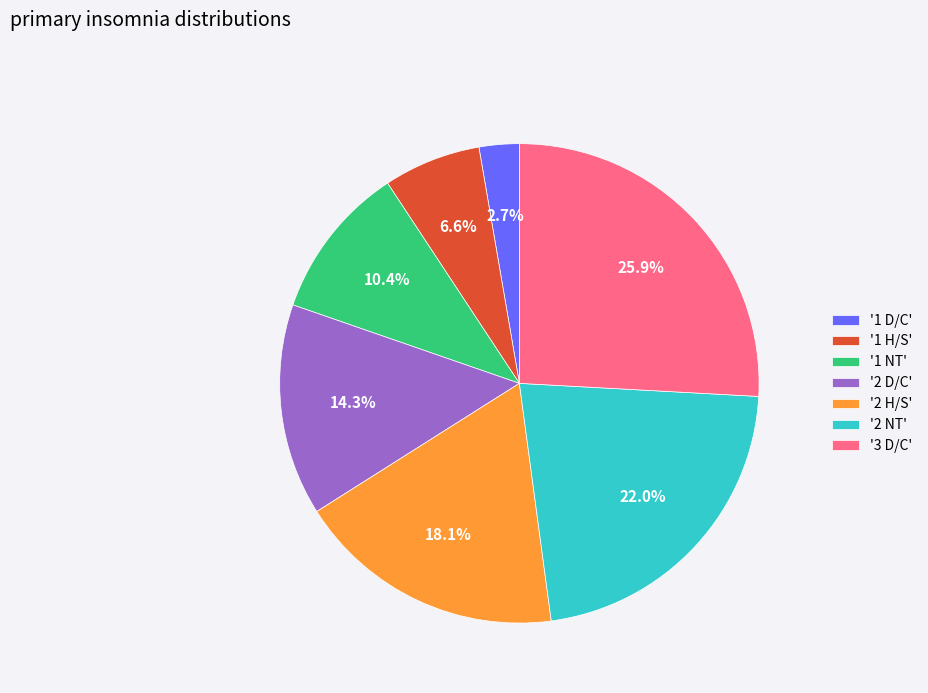

Which category has the smallest portion of the pie?

'1 D/C'